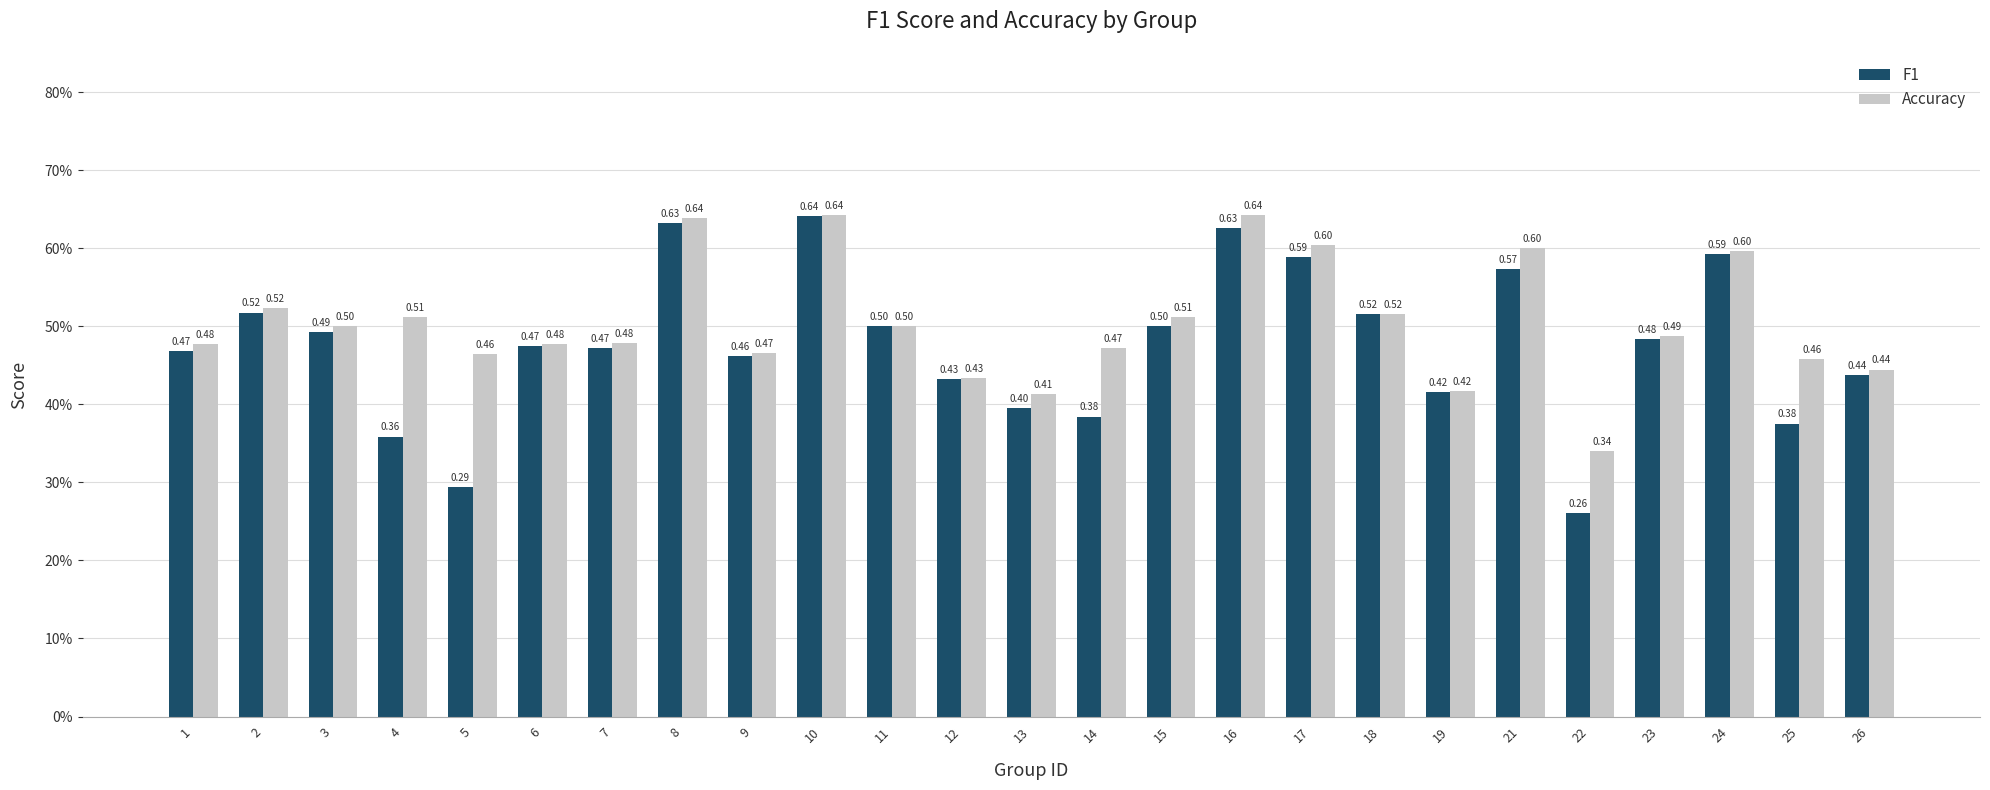

The value of Accuracy at 22 is 0.3. True or false?

True